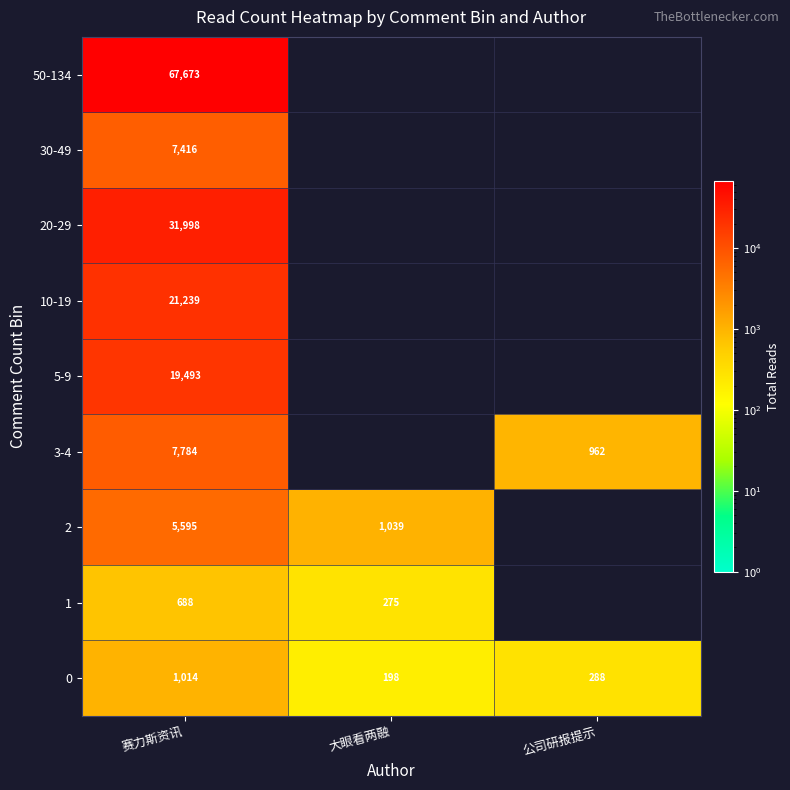

What is the smallest value displayed?

198.0